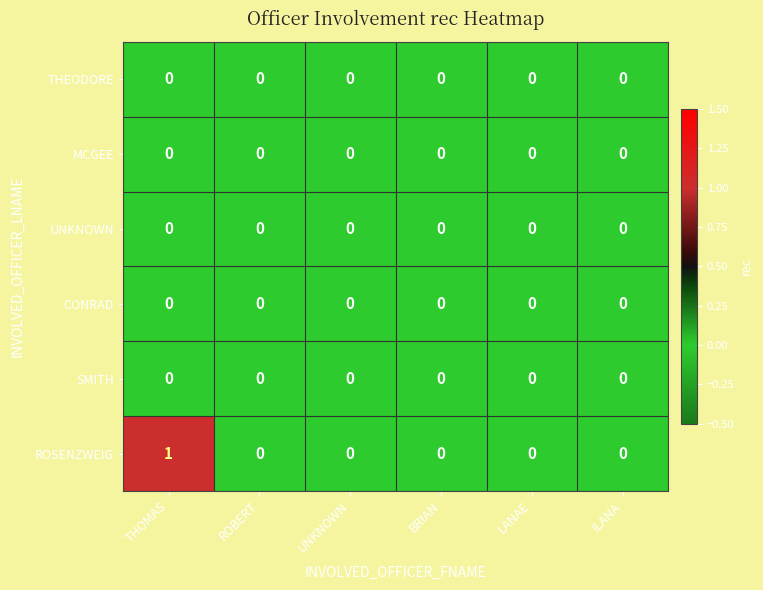

Which series has the widest spread of values?

ROSENZWEIG